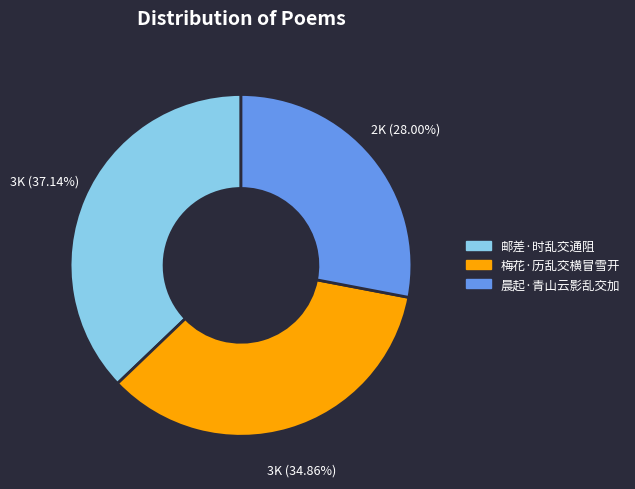

How many slices are in this pie chart?

3